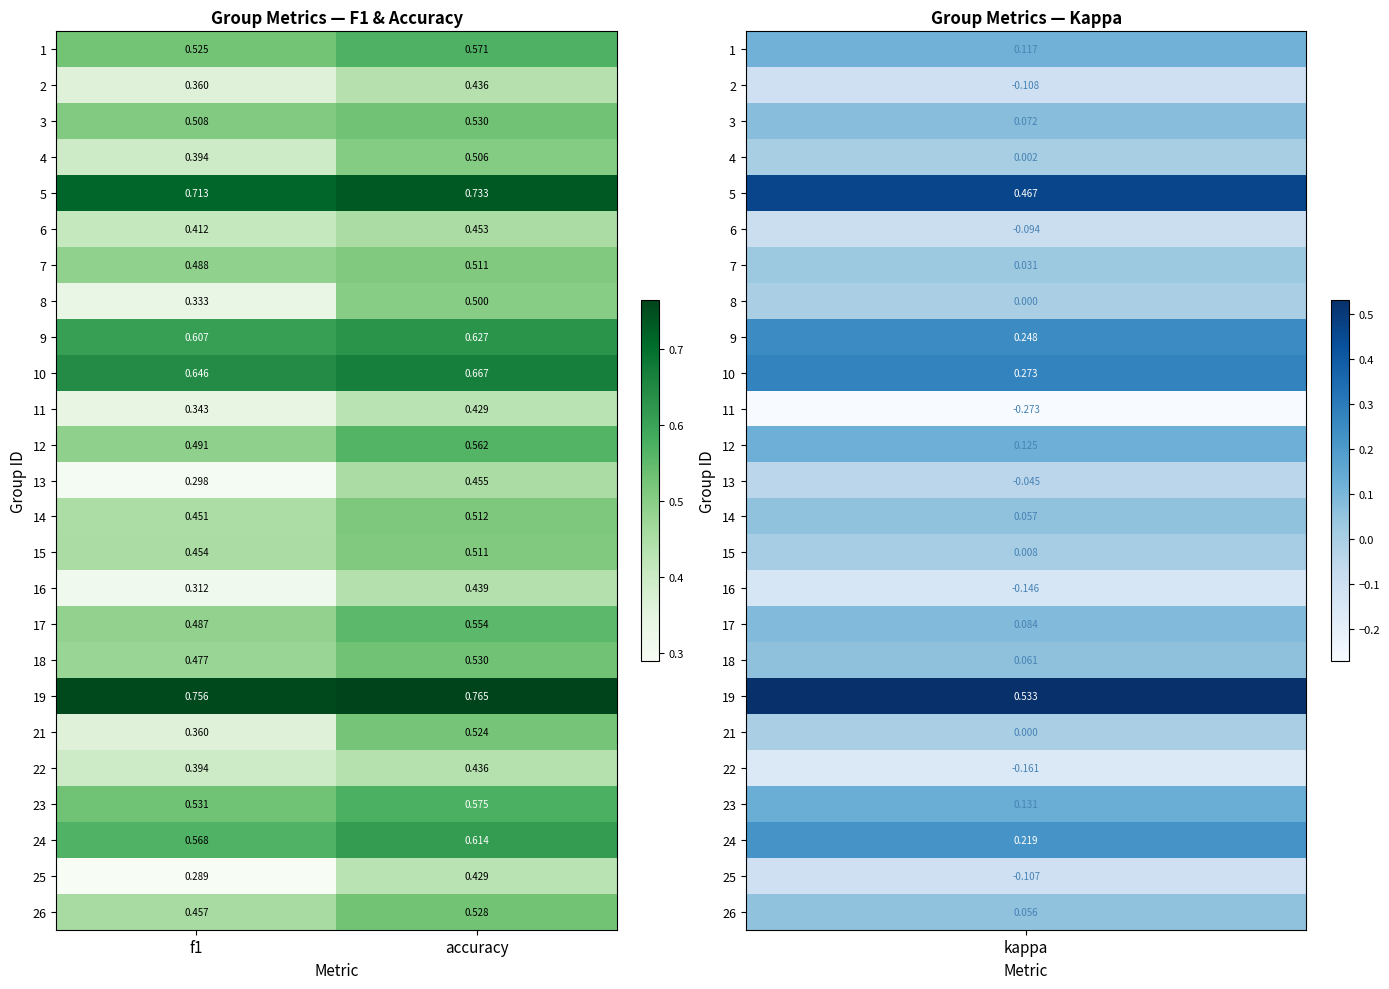

Which label corresponds to the largest value in the chart?

accuracy